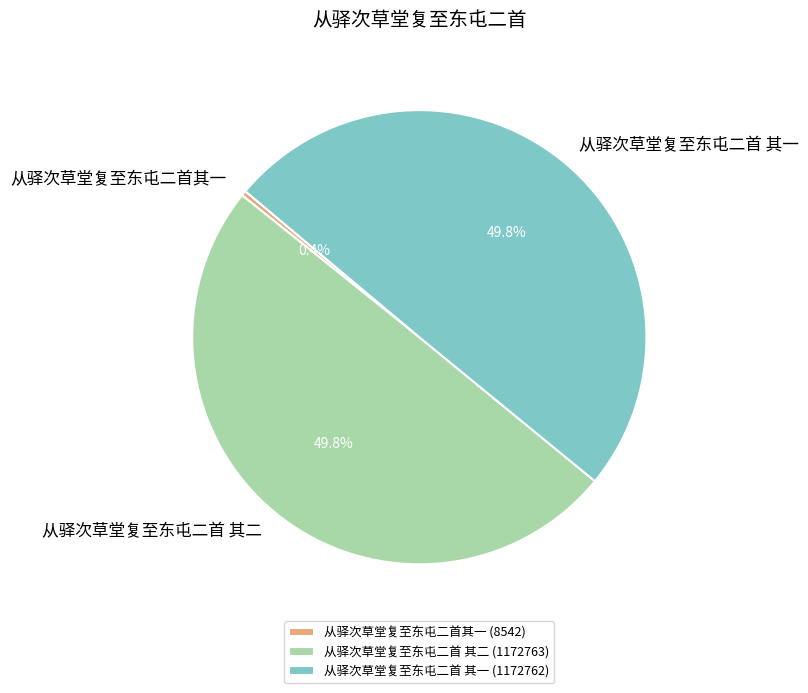

To the nearest percent, what is the average slice percentage?

33%